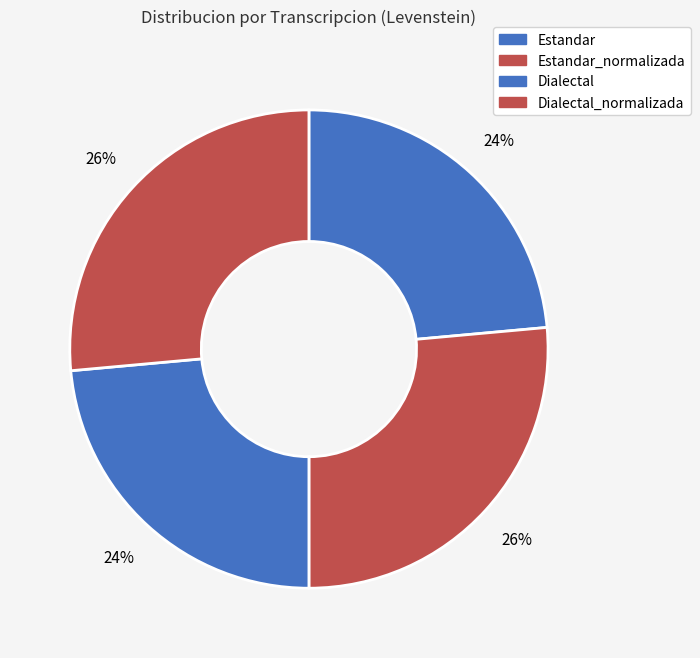

How much of the chart is everything except Dialectal_normalizada?

73.6%